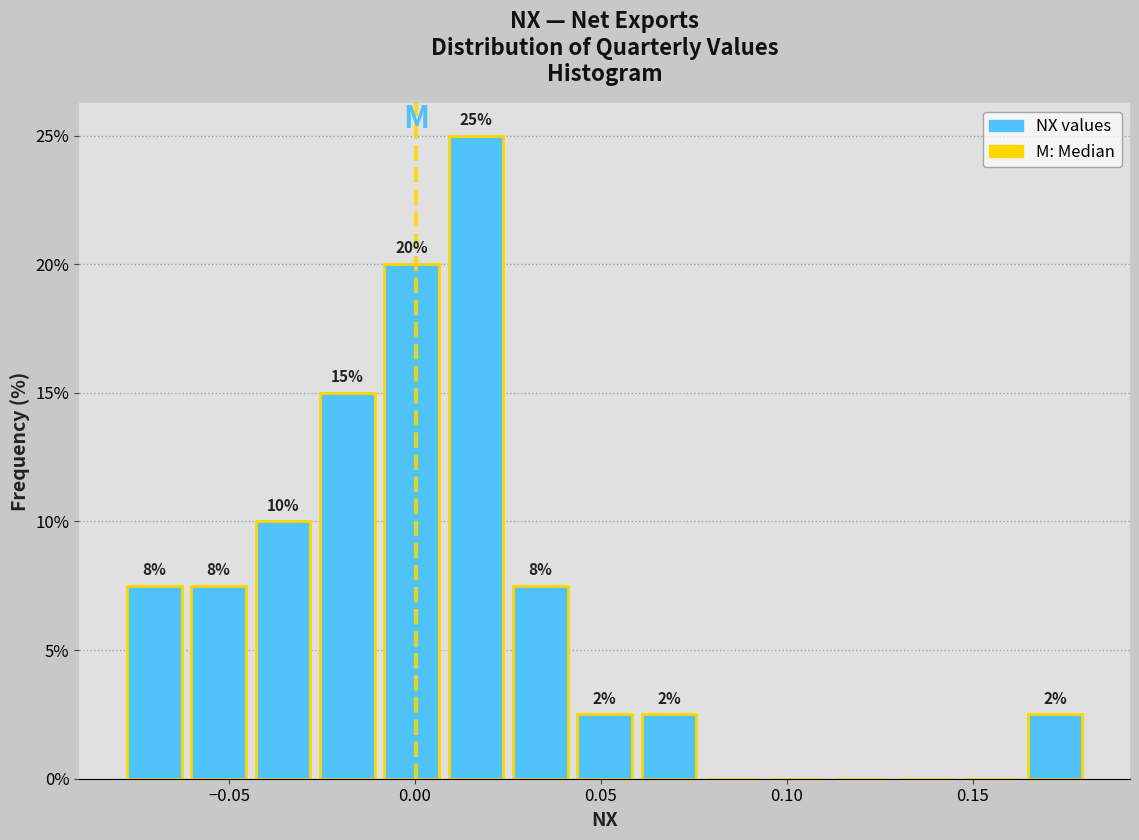

Around what value on the x-axis is the tallest bar? Give the approximate position of its centre, as read against the axis.

0.015